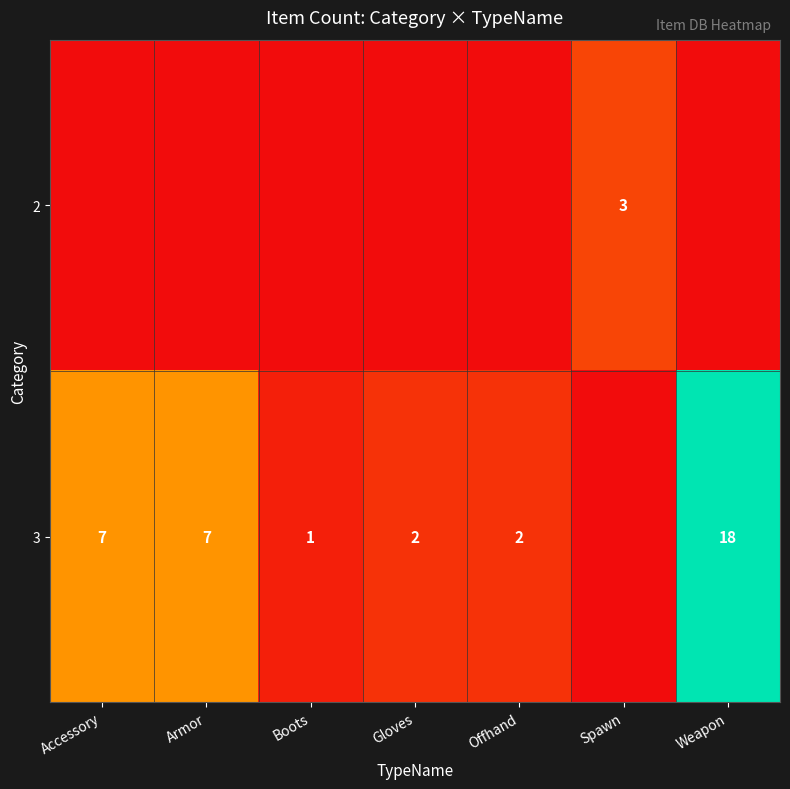

What is the sum of the 3 values at Armor and Offhand?

9